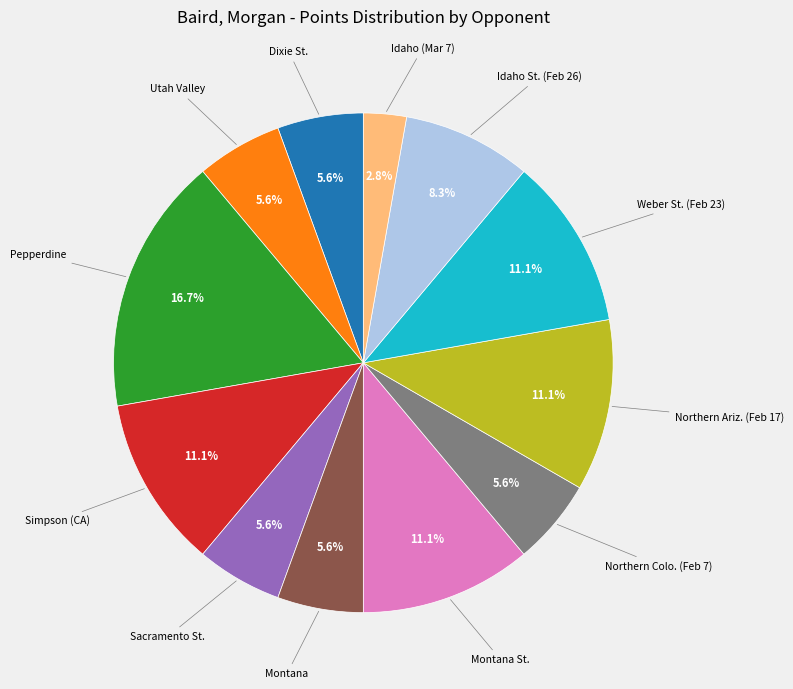

Does any single category account for the majority?

No